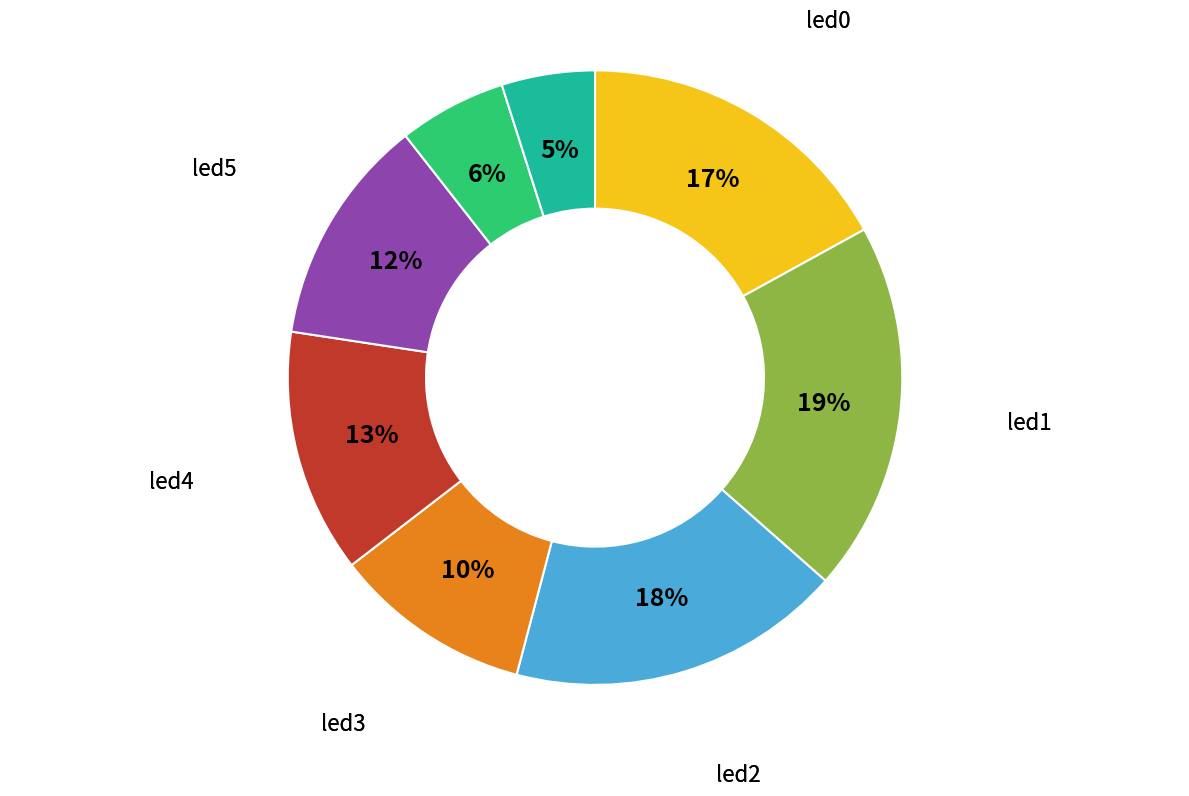

To the nearest percent, what is the average slice percentage?

12%